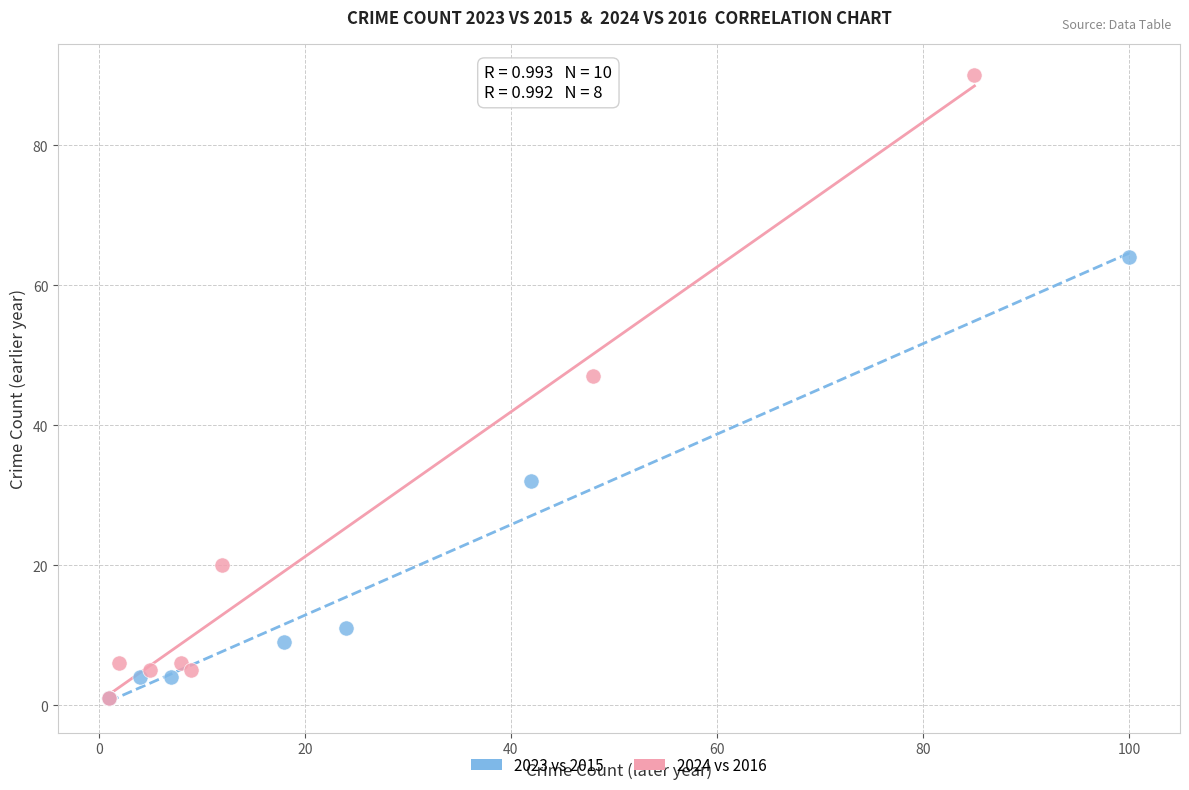

Which series reaches the maximum Y coordinate?

2024 vs 2016